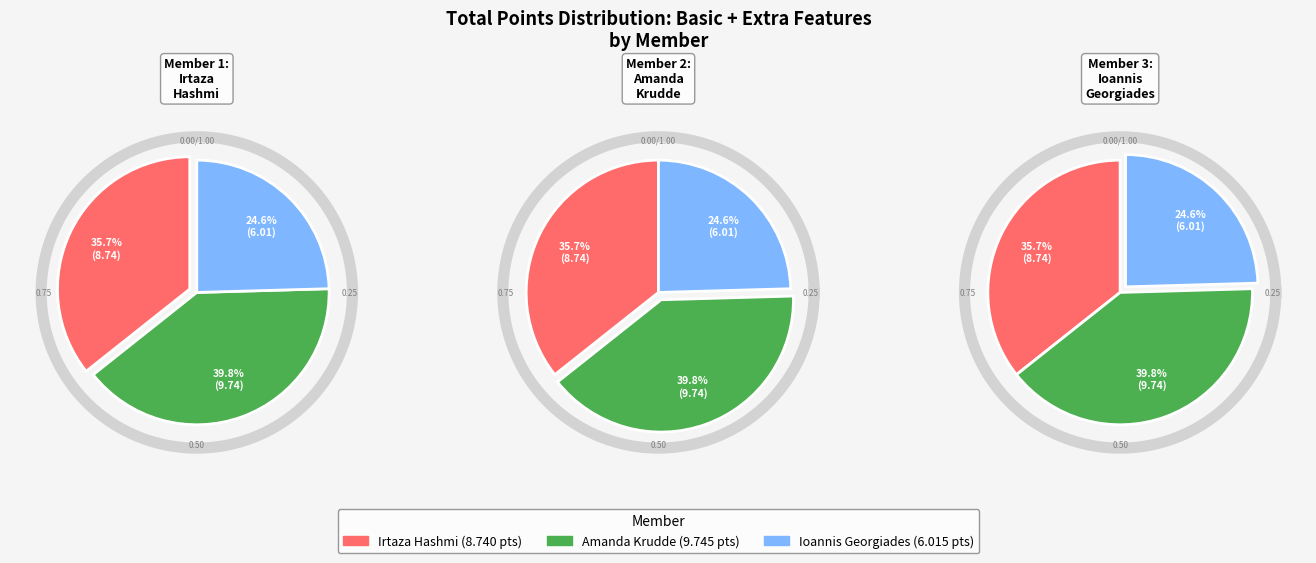

What percentage is the Irtaza Hashmi slice, to the nearest percent?

36%